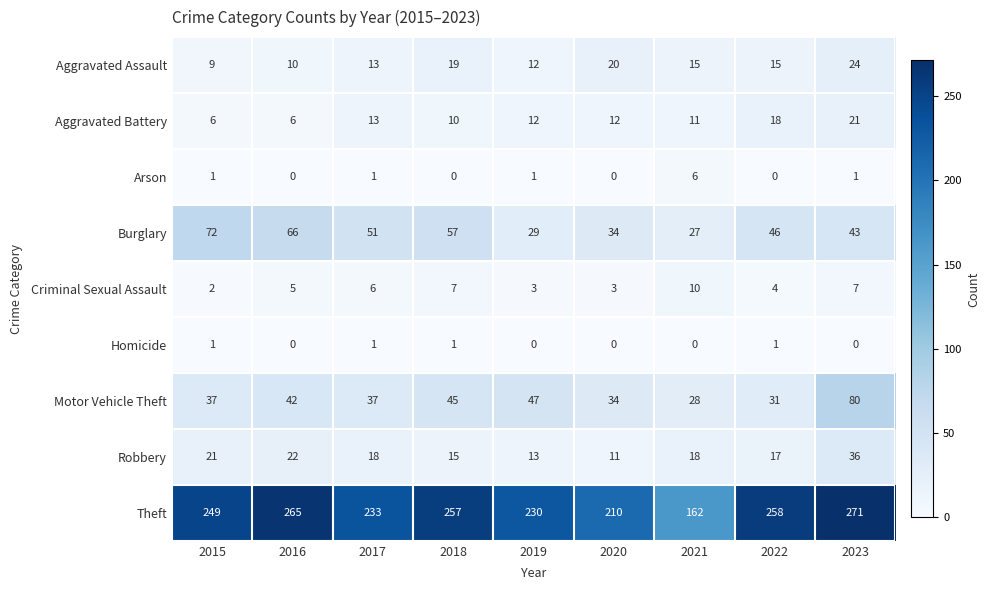

What is the difference between the maximum and second lowest values in the Motor Vehicle Theft series?

49